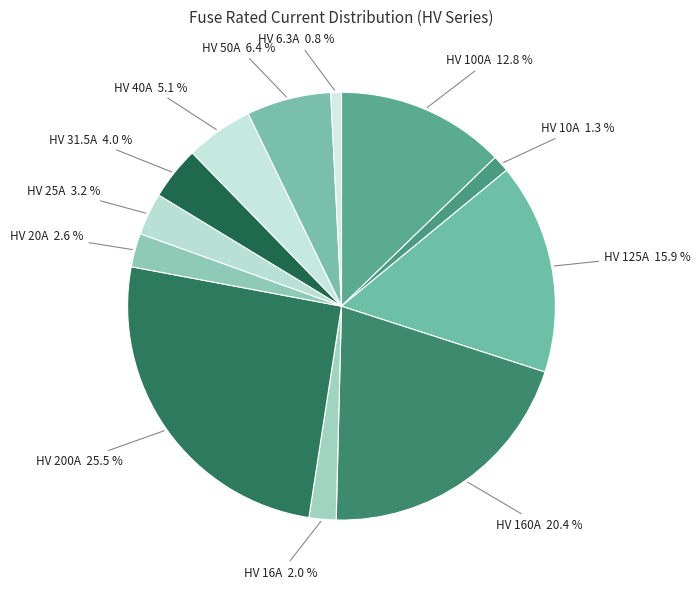

Between HV 50A and HV 100A, which is larger?

HV 100A